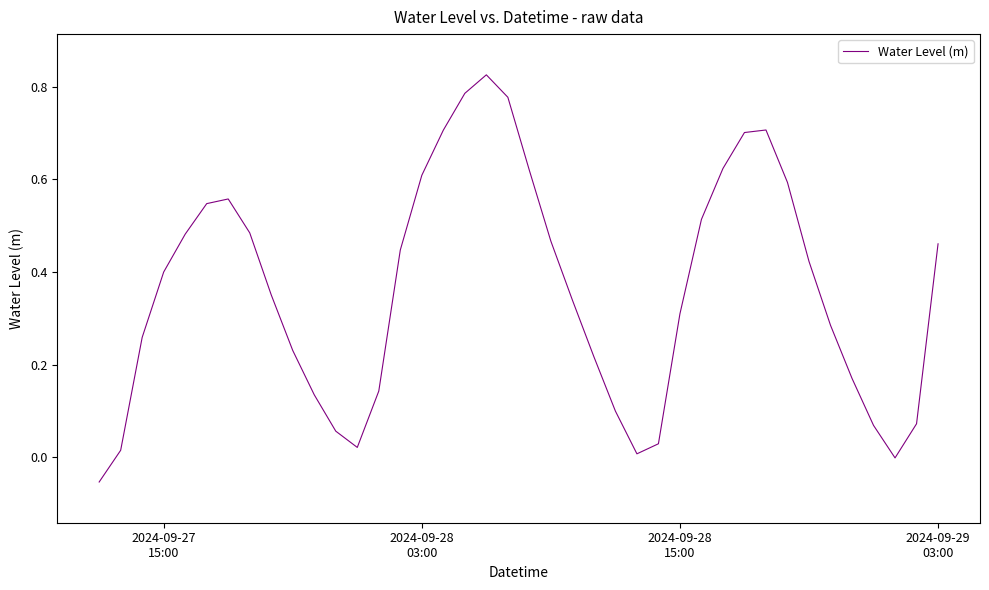

Is this an area chart (filled region under the line)?

No